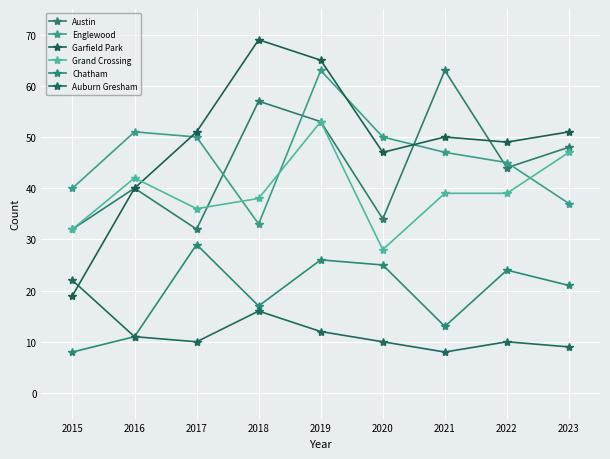

At which category is the sum across all series the highest?

2019